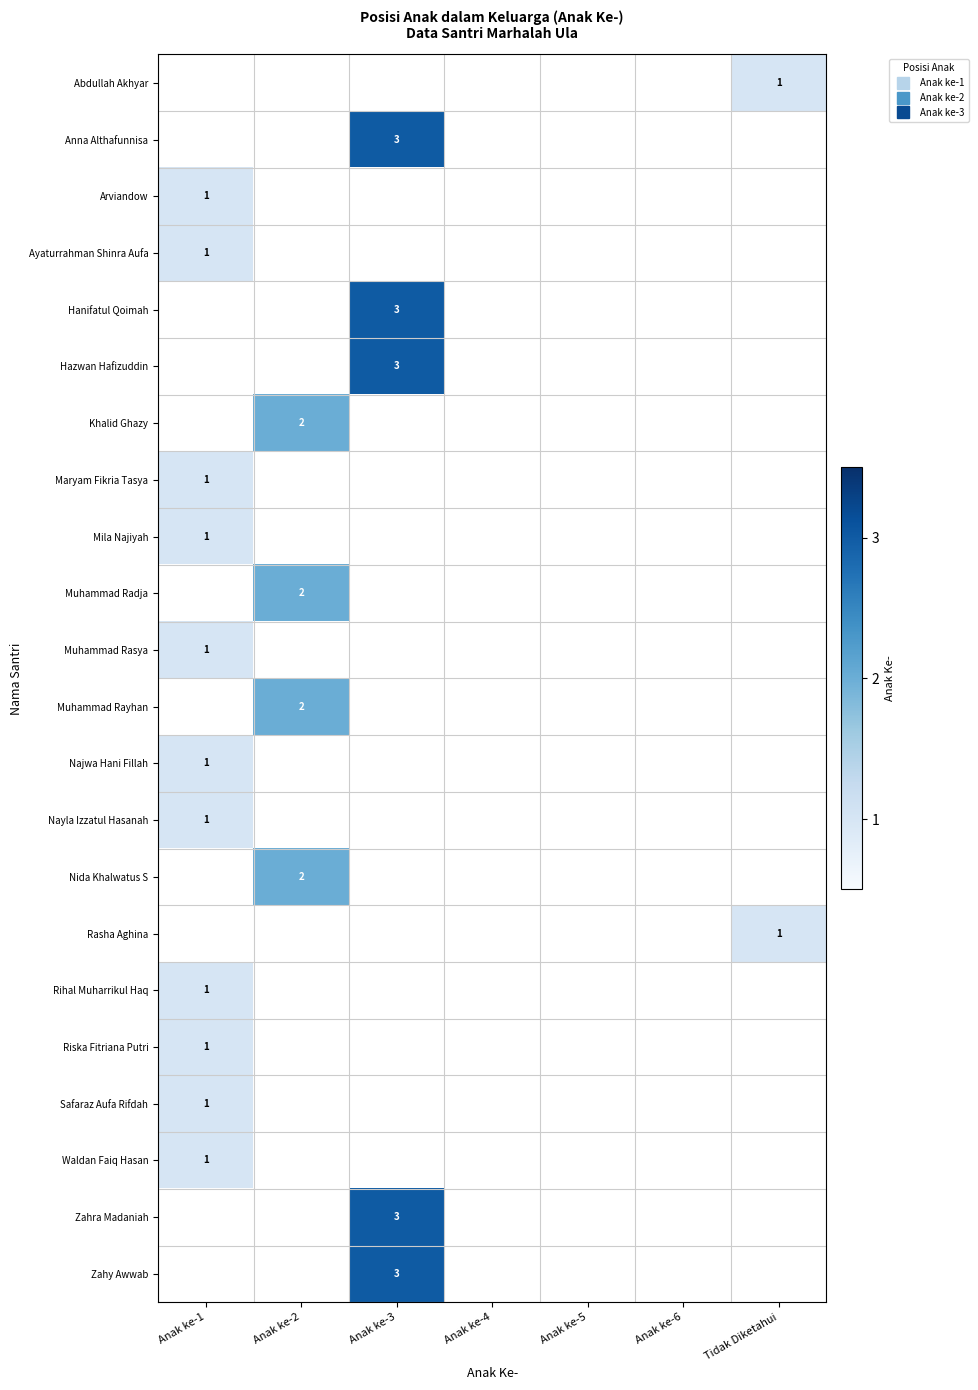

Is it true that Muhammad Rayhan equals -1 at Anak ke-5?

False